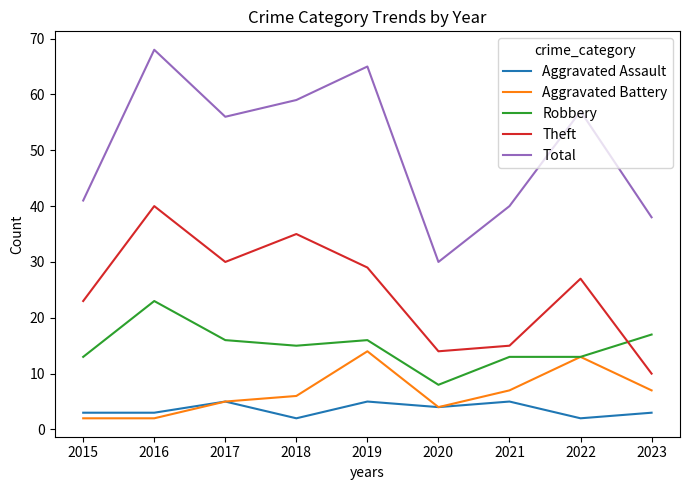

True or false: Robbery and Total intersect in this chart.

False